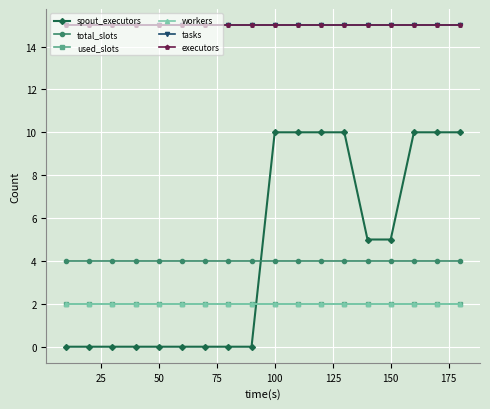

Is this an area chart (filled region under the line)?

No